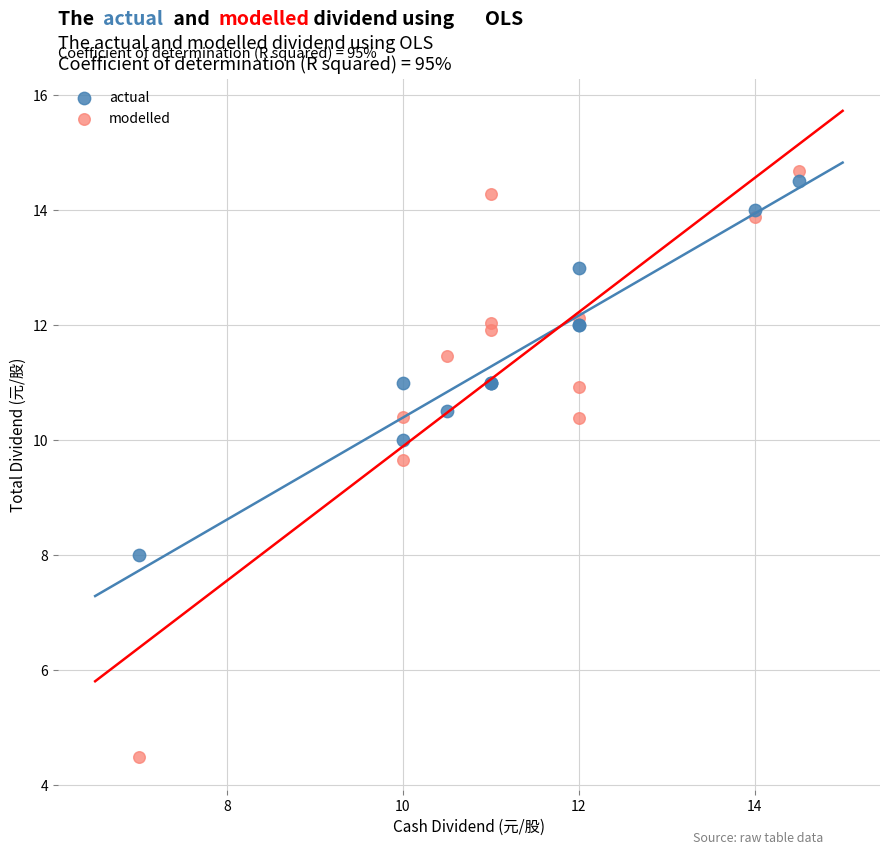

What are all the series names shown in the legend?

actual, modelled